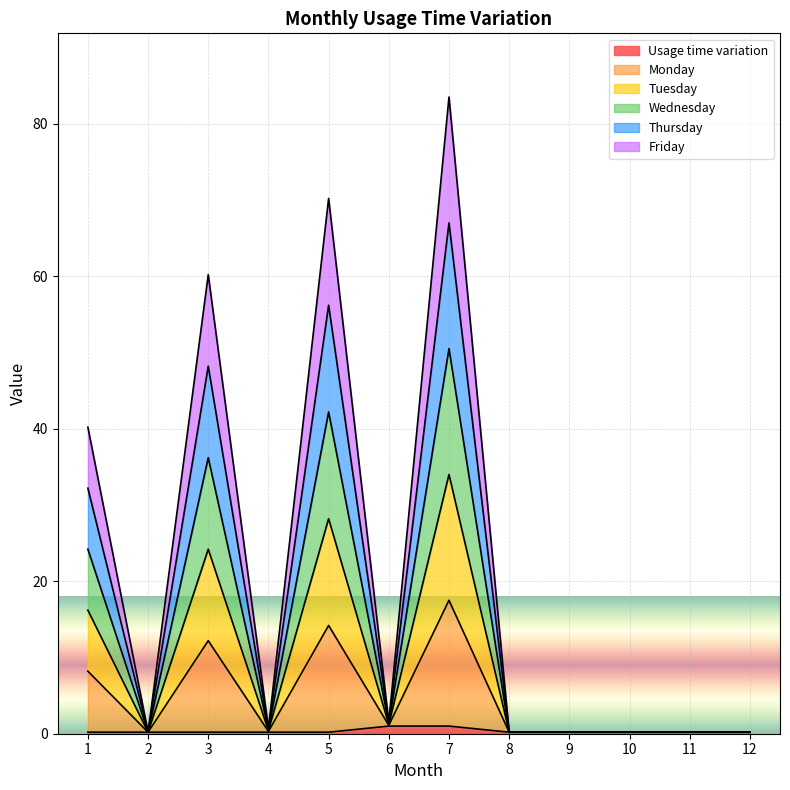

Is the value of Friday at 6 greater than the value of Monday at 5?

No